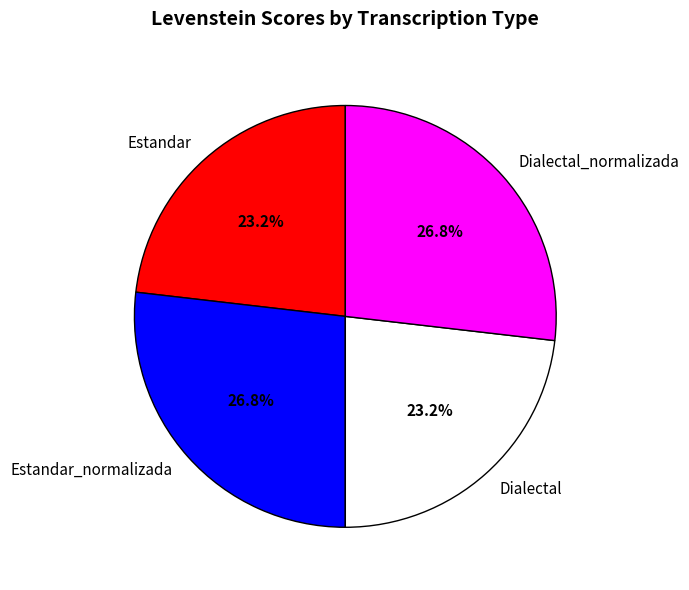

What is the ratio of the value at Estandar to the value at Dialectal_normalizada?

0.9